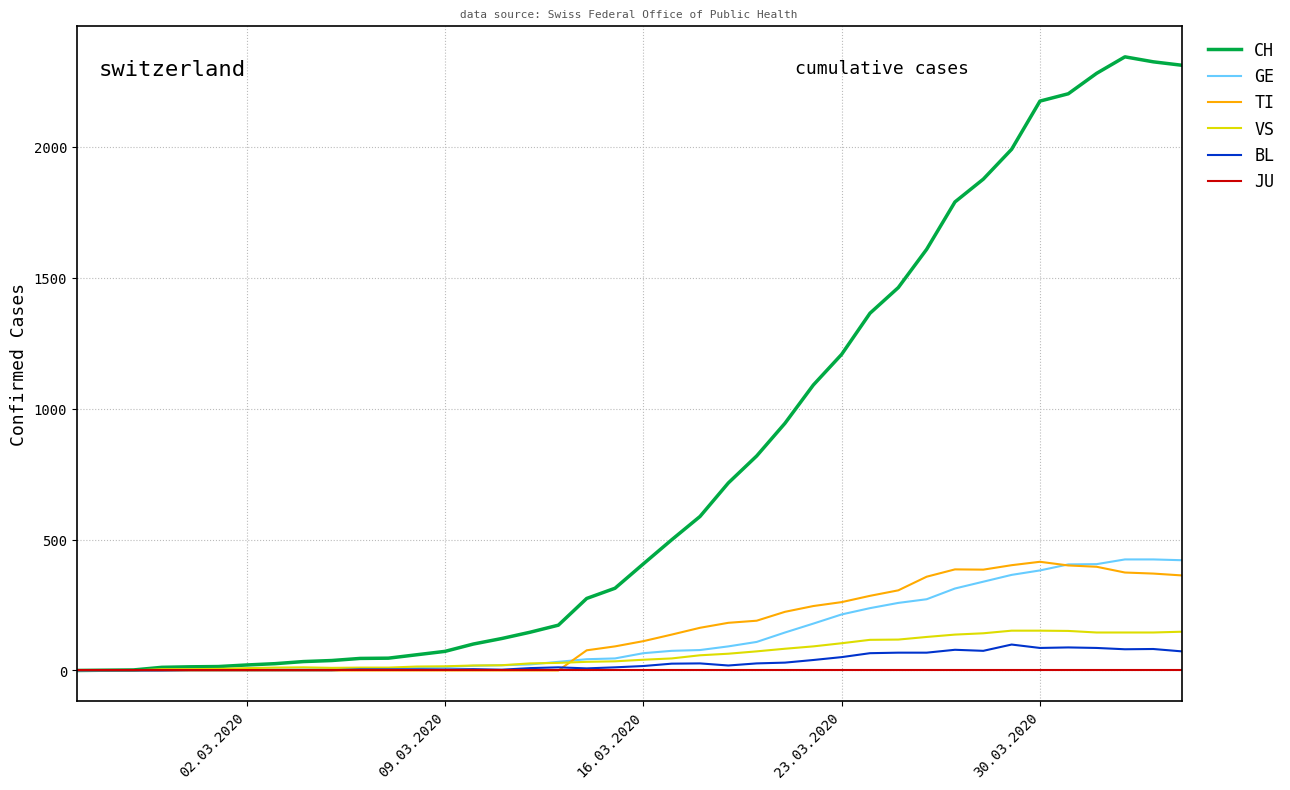

What is the maximum value shown in the chart?

2343